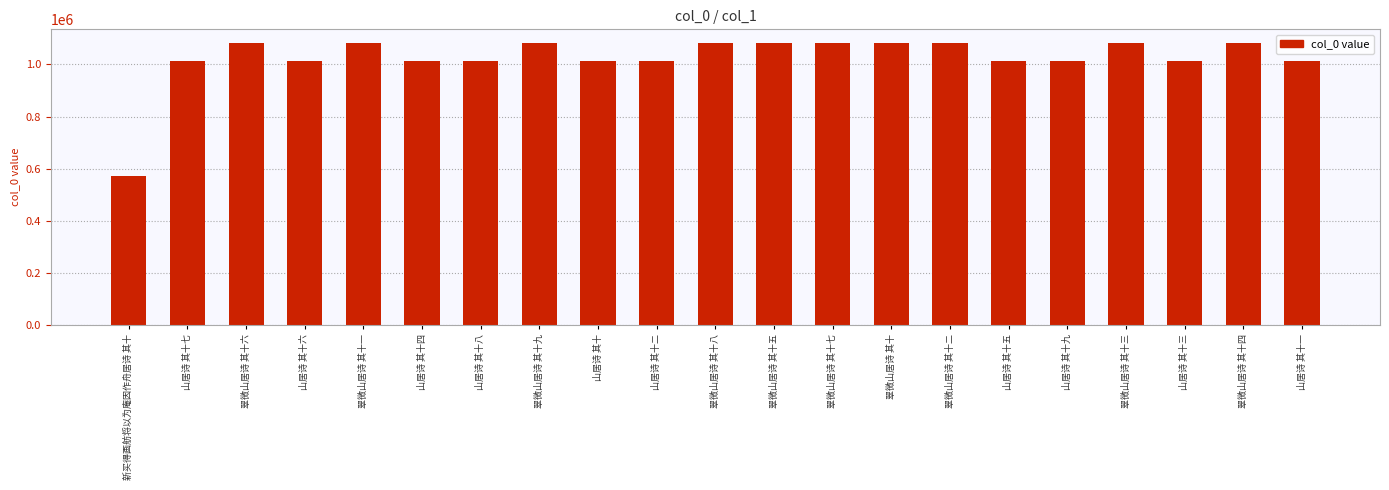

How many bars are there in total?

21